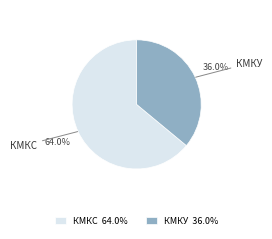

Combined, what portion of the pie is КМКУ 36.0% and КМКС 64.0%?

100.0%